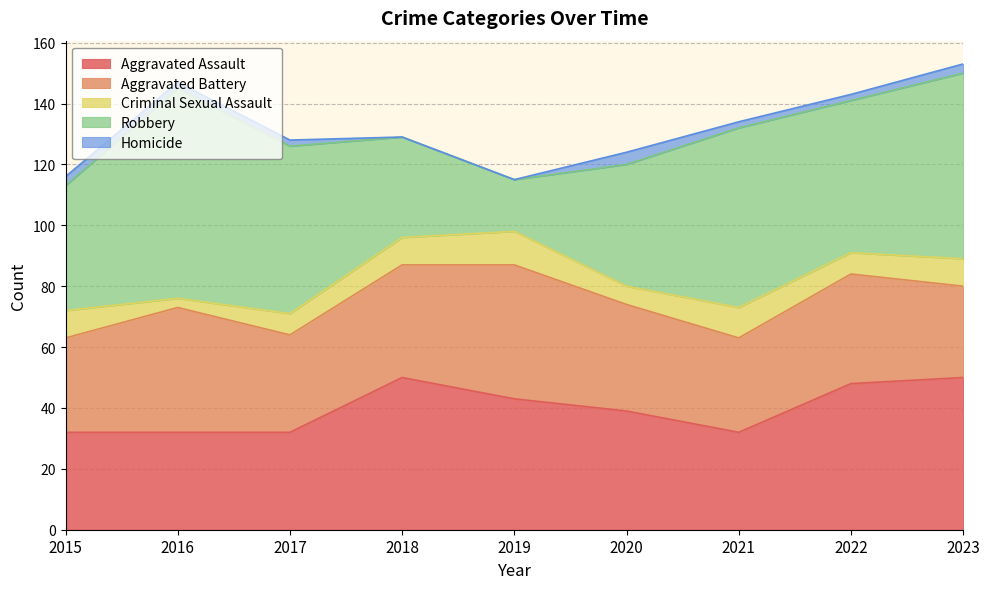

Rank the series at 2021 from lowest to highest value.

Homicide, Criminal Sexual Assault, Aggravated Battery, Aggravated Assault, Robbery